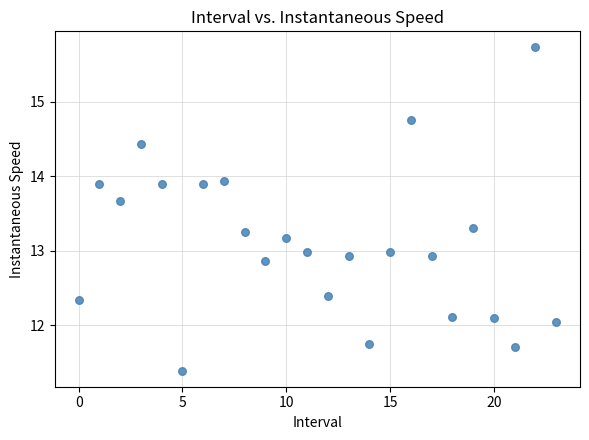

What is the range of Y values (max minus min)?

4.3